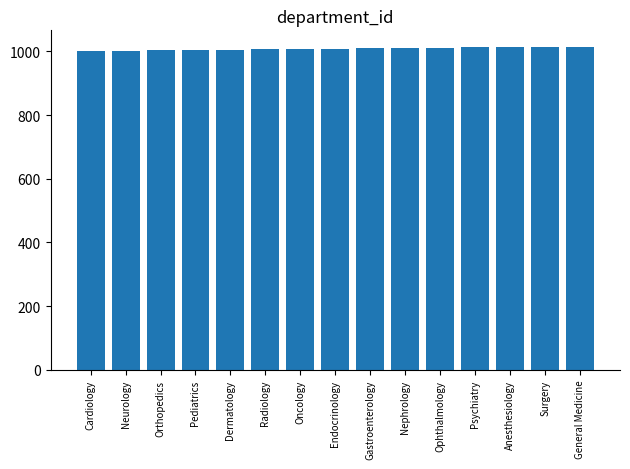

What is the sum of the values at Ophthalmology and Neurology?

2013